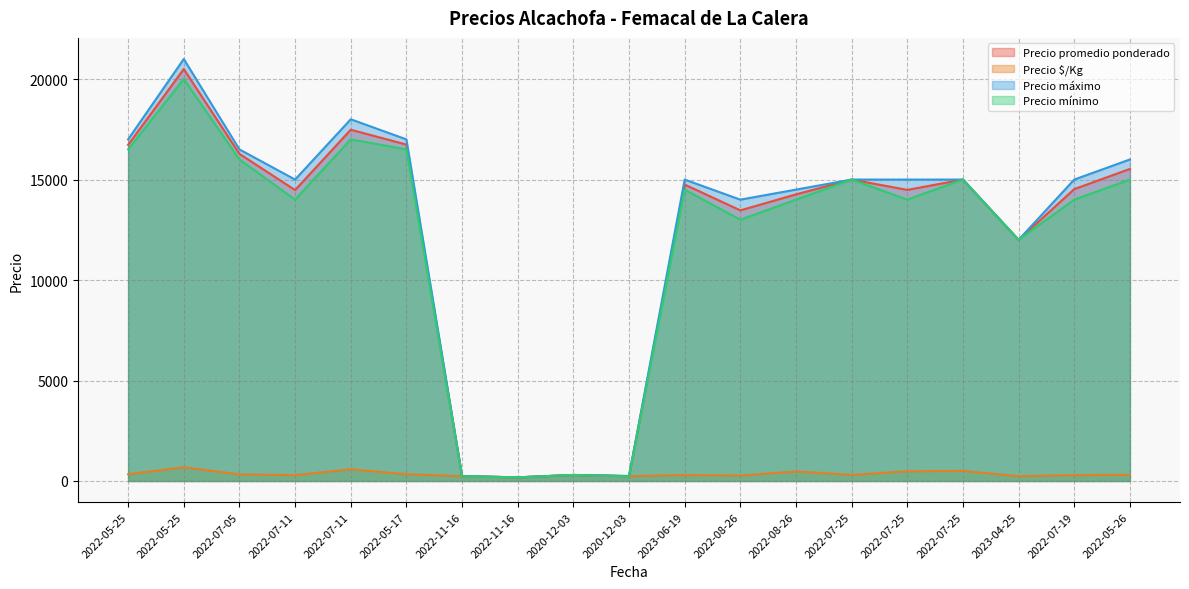

True or false: Precio promedio ponderado and Precio máximo intersect in this chart.

False